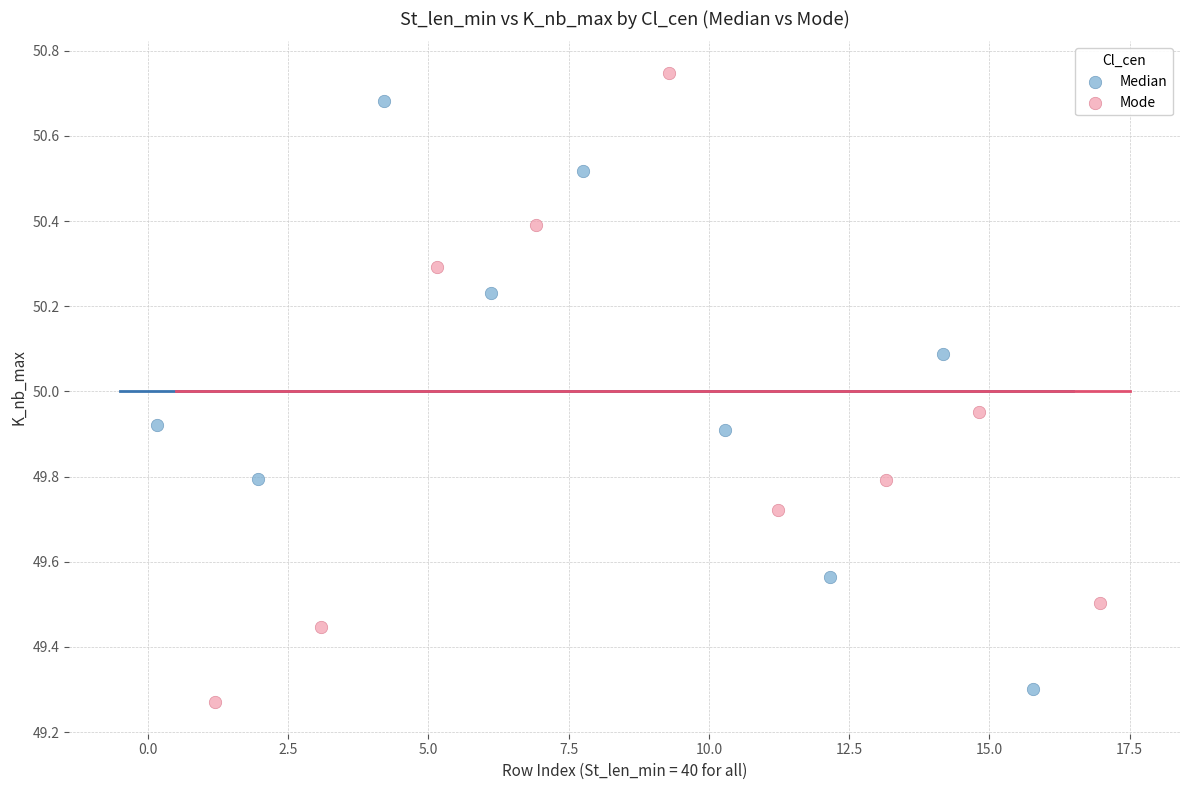

Which series contains the highest Y value?

Mode